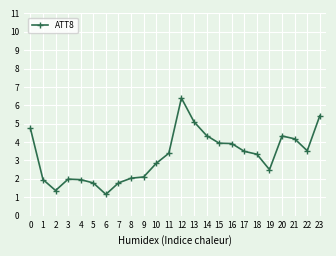

What is the greatest value displayed?

6.4